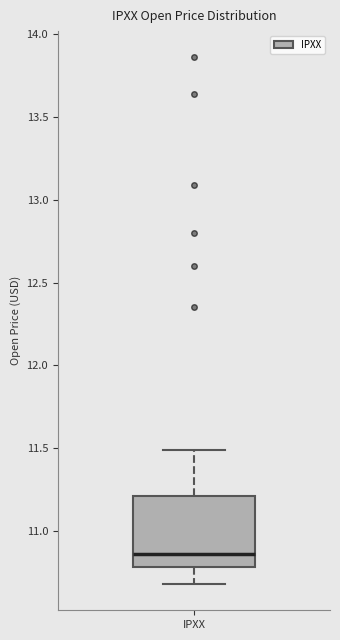

Transcribe this box plot: give where the median line is, the range the box spans, and where the two whiskers end, as read against the y-axis. The values are not printed on the chart, so give them approximately, as read against the axis.

median 10.85, box 10.80 to 11.20, whiskers 10.70 to 11.50